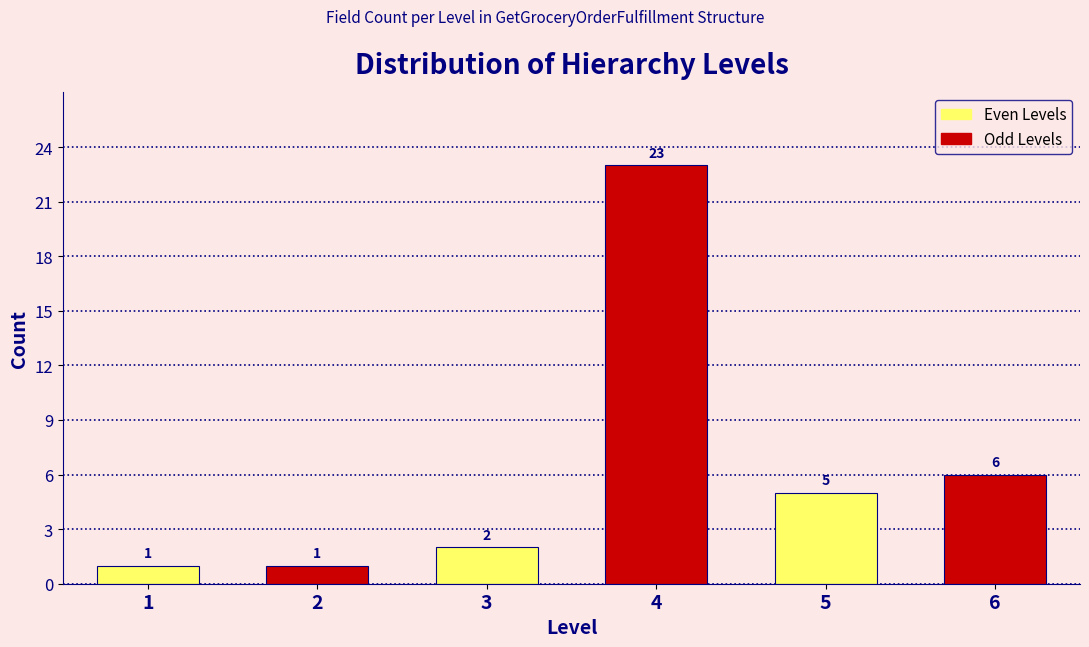

Reading left to right, transcribe all the data shown in this chart.

1=1	2=1	3=2	4=23	5=5	6=6